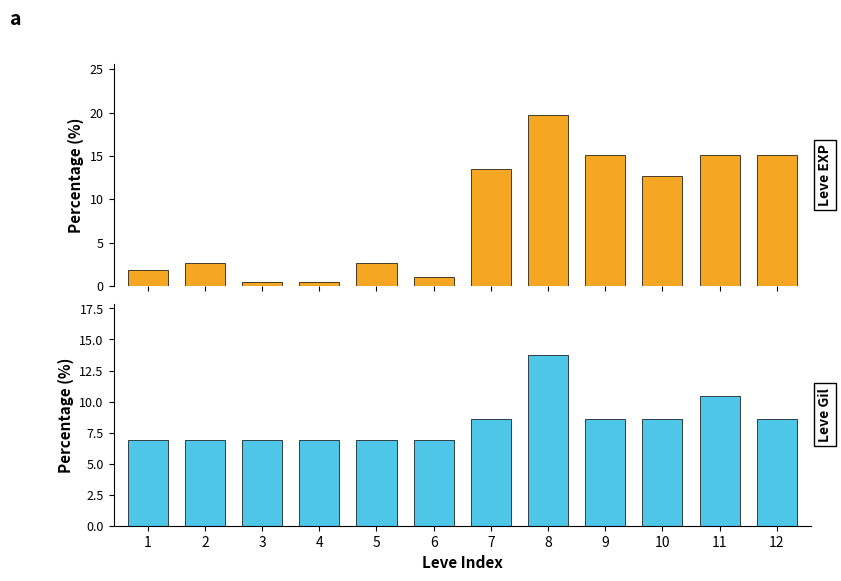

How many values in the Leve Gil series are below 8?

6